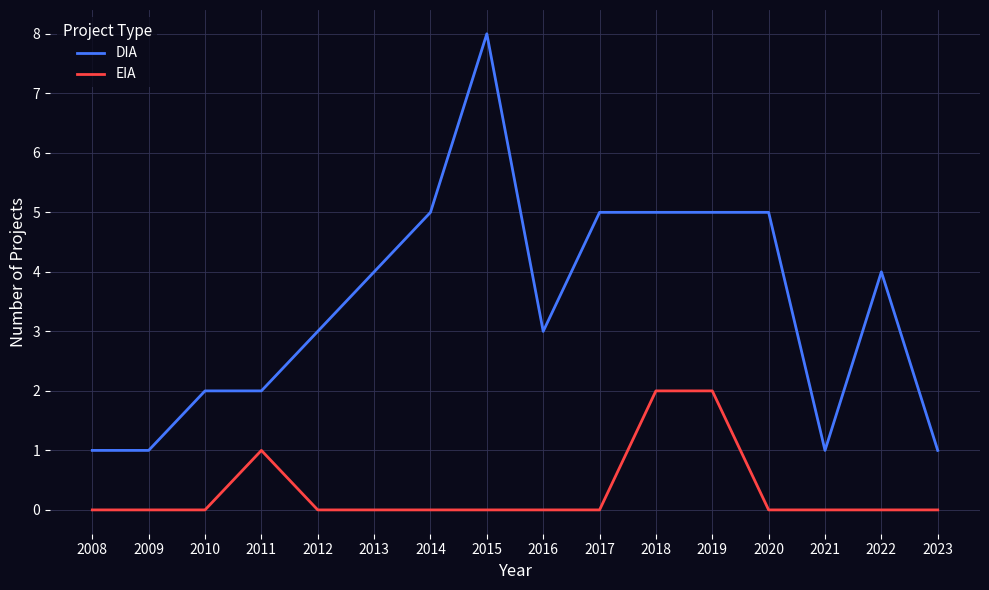

True or false: DIA and EIA cross at least once.

False